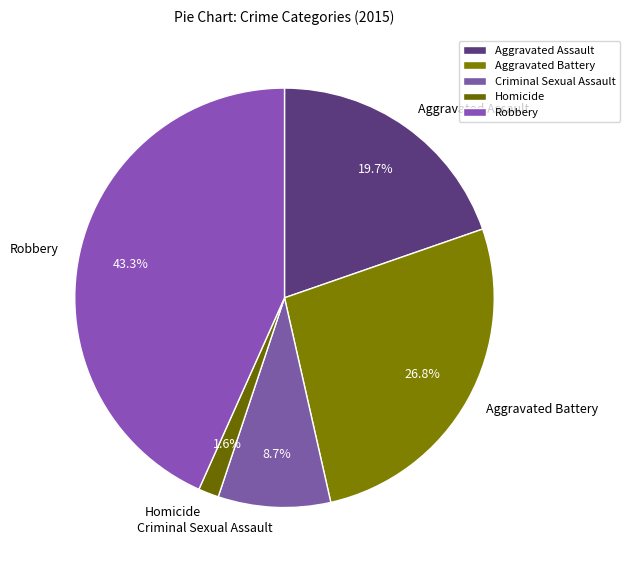

Between Homicide and Aggravated Assault, which is larger?

Aggravated Assault